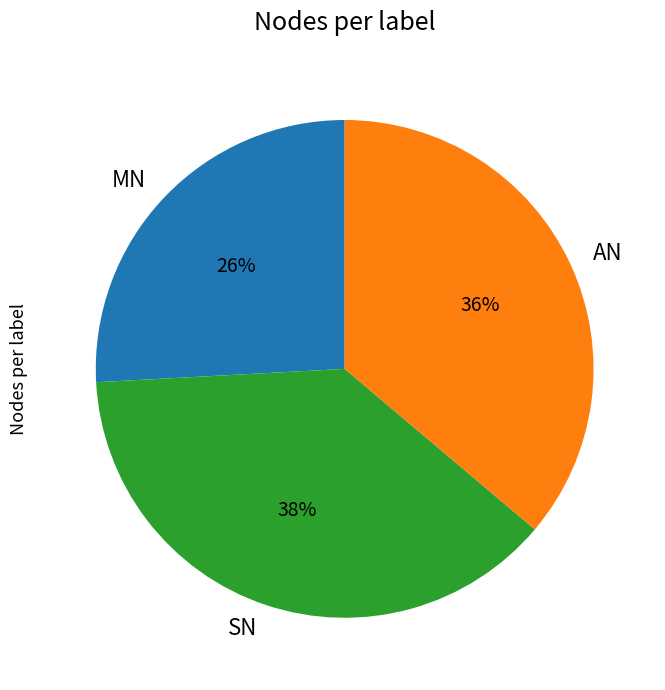

The SN slice represents 38% of the pie. True or false?

True